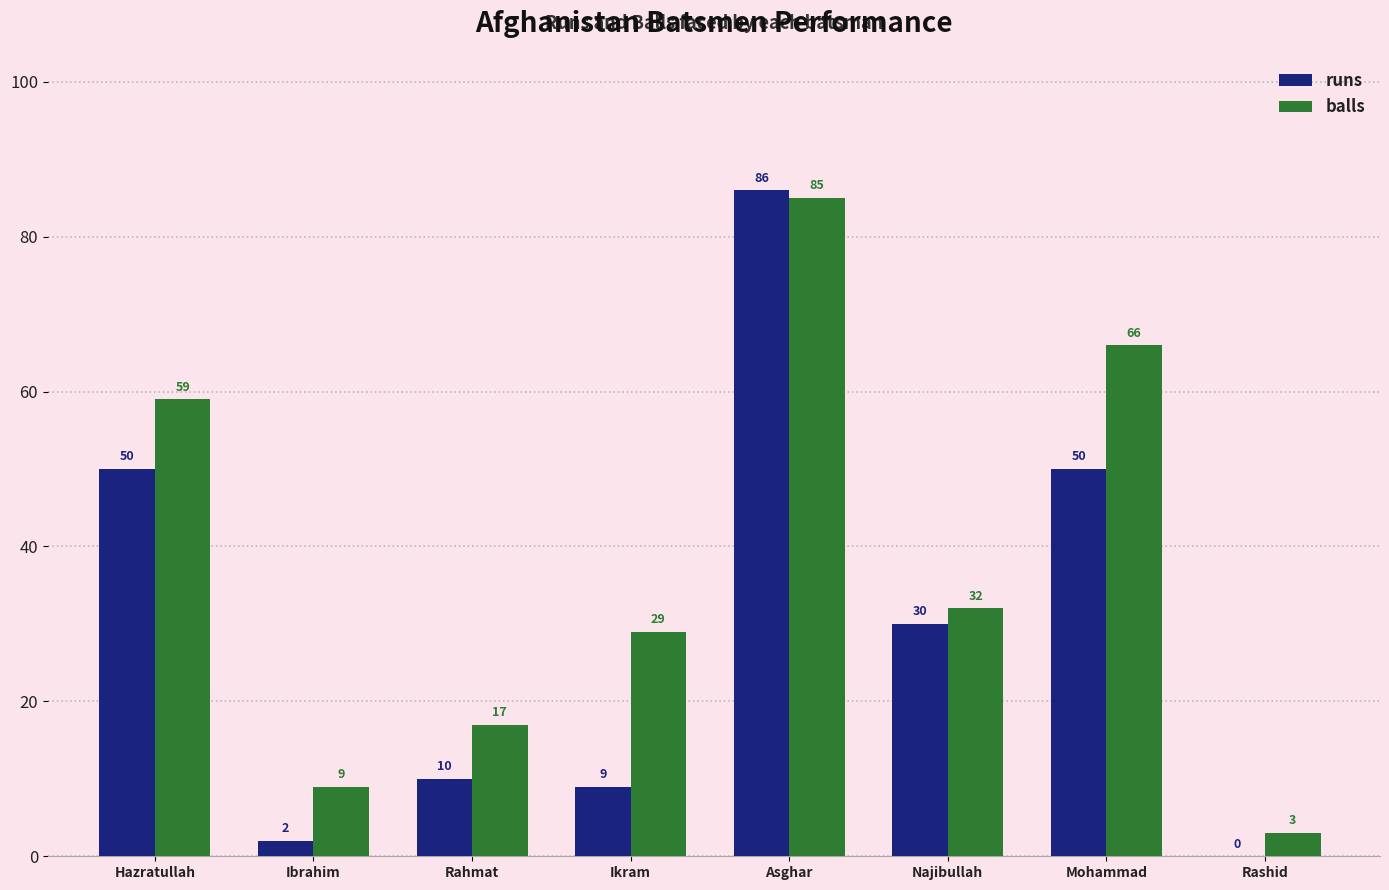

Count the number of categories in the chart.

8